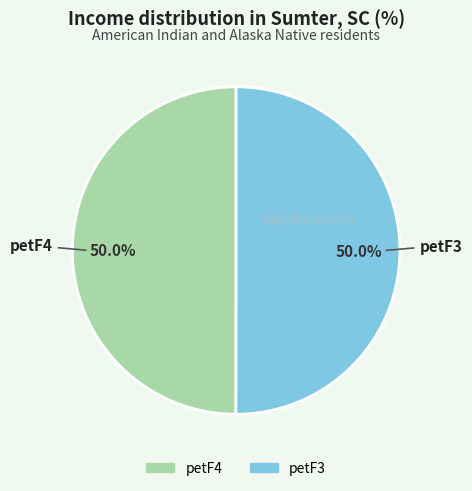

How many segments does this pie chart have?

2